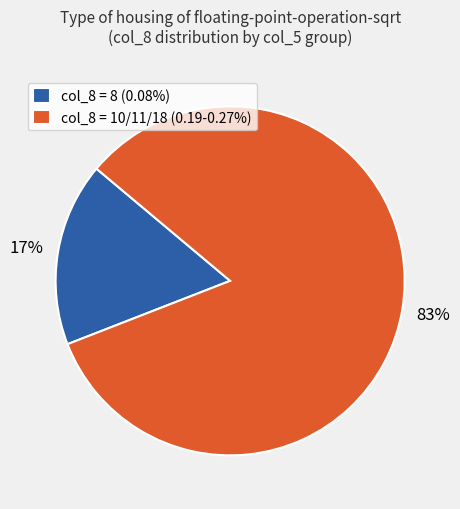

Count the number of slices in the pie.

2